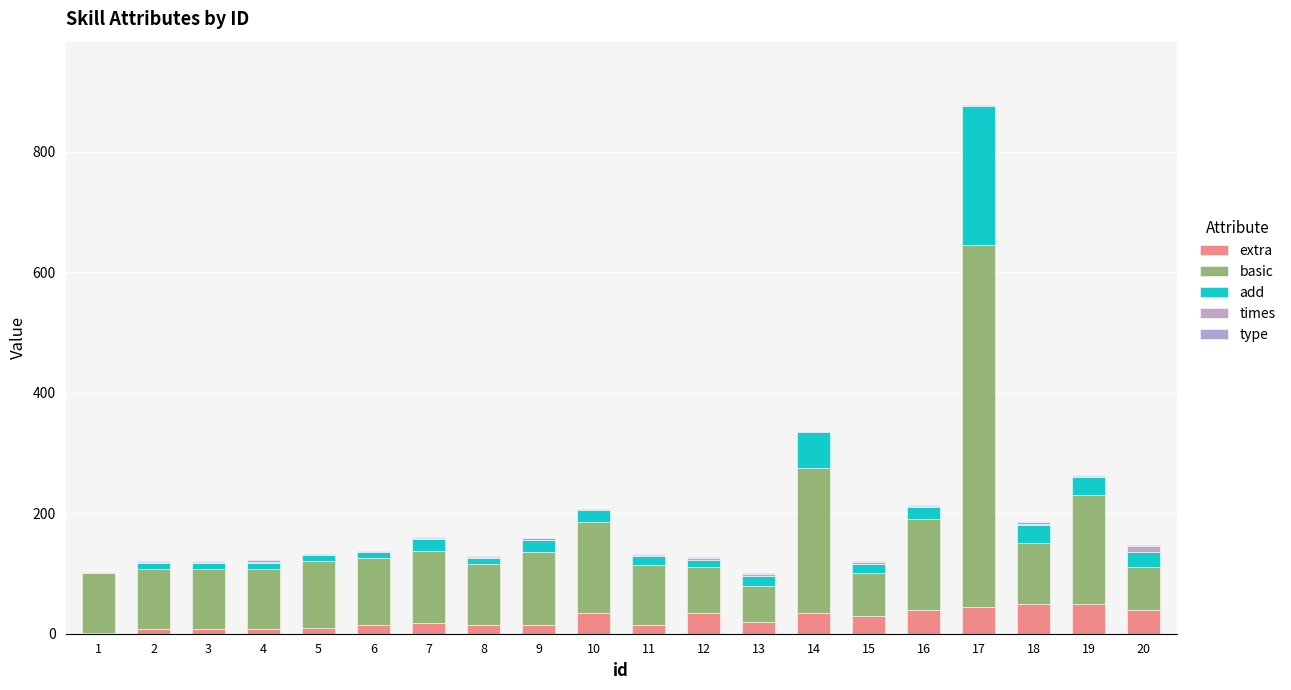

What is the highest value of the extra series?

50